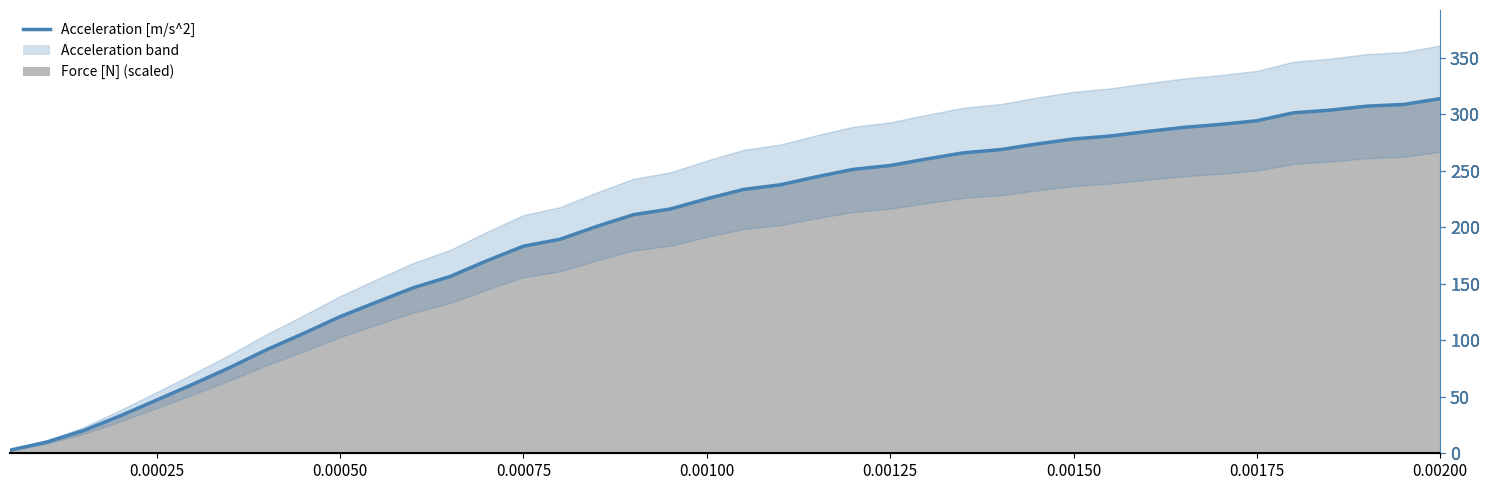

True or false: the data has more than 2 interior local peaks.

False